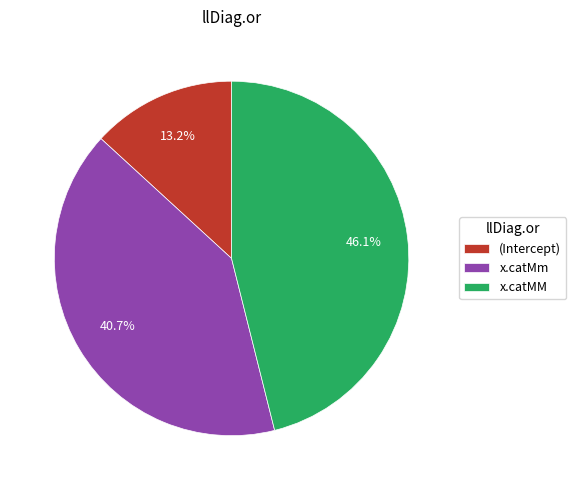

To the nearest percent, what percentage of the pie is (Intercept)?

13%